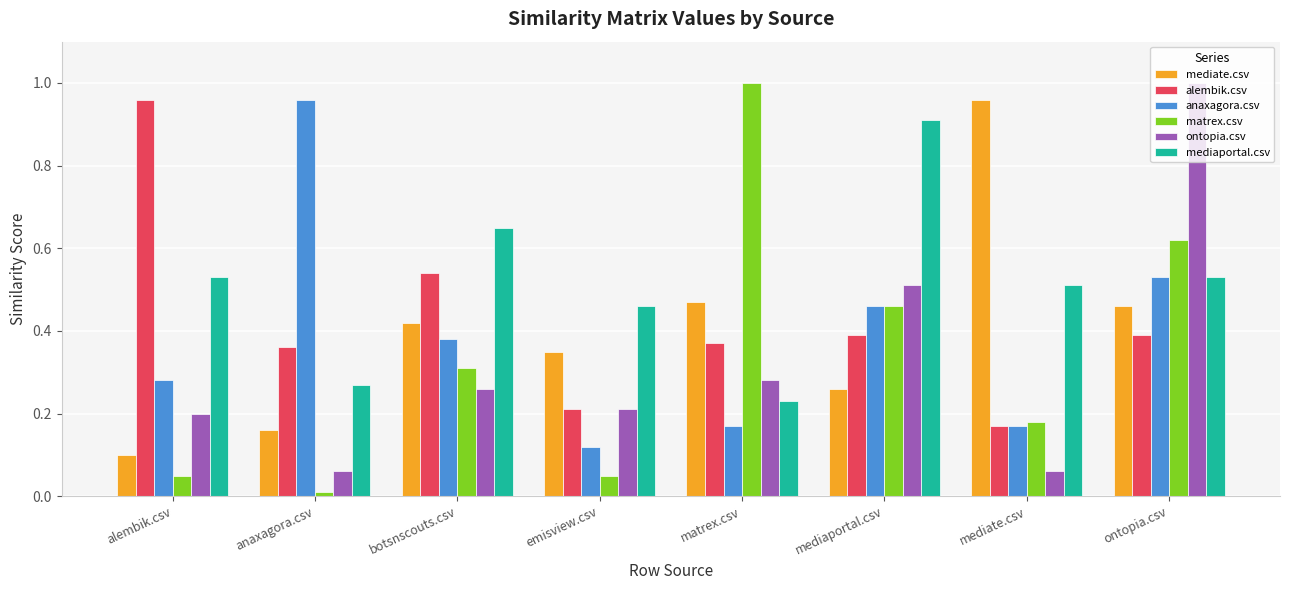

At which label does anaxagora.csv reach its minimum?

emisview.csv